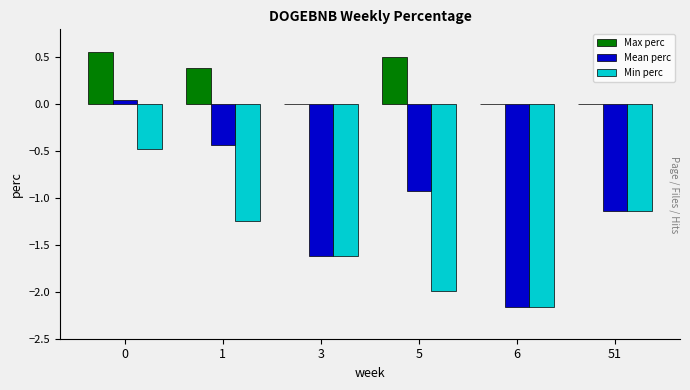

Is it true that Min perc equals -1.0 at 3?

False